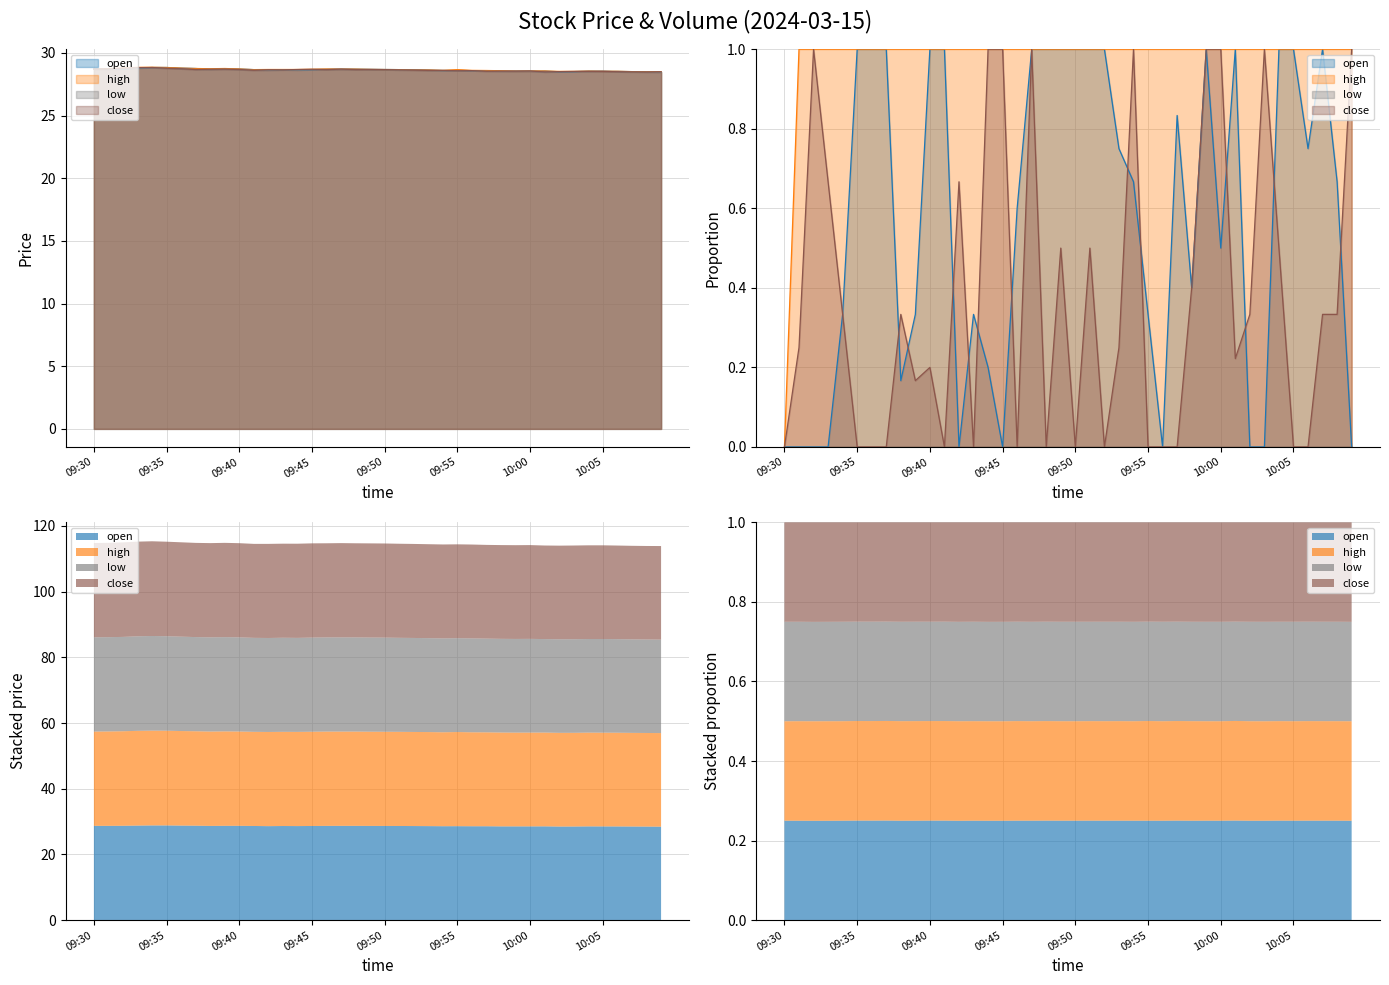

Reading left to right, what are all the values shown in this chart?

open: 28.7	28.7	28.7	28.8	28.8	28.8	28.8	28.8	28.7	28.7	28.7	28.7	28.6	28.6	28.6	28.7	28.7	28.7	28.7	28.7	28.7	28.7	28.6	28.6	28.6	28.6	28.6	28.6	28.5	28.5	28.5	28.6	28.5	28.5	28.5	28.5	28.5	28.5	28.5	28.4
high: 28.7	28.7	28.8	28.8	28.9	28.8	28.8	28.8	28.7	28.8	28.7	28.7	28.7	28.7	28.7	28.7	28.7	28.7	28.7	28.7	28.7	28.7	28.6	28.6	28.6	28.7	28.6	28.6	28.6	28.5	28.6	28.6	28.5	28.5	28.5	28.5	28.5	28.5	28.5	28.5
low: 28.7	28.7	28.7	28.8	28.8	28.8	28.7	28.7	28.7	28.7	28.7	28.6	28.6	28.6	28.6	28.7	28.7	28.7	28.7	28.7	28.7	28.6	28.6	28.6	28.6	28.6	28.6	28.5	28.5	28.5	28.5	28.5	28.5	28.5	28.5	28.5	28.5	28.5	28.5	28.4
close: 28.7	28.7	28.8	28.8	28.8	28.8	28.7	28.7	28.7	28.7	28.7	28.6	28.6	28.6	28.7	28.7	28.7	28.7	28.7	28.7	28.7	28.6	28.6	28.6	28.6	28.6	28.6	28.5	28.5	28.5	28.6	28.5	28.5	28.5	28.5	28.5	28.5	28.5	28.5	28.5